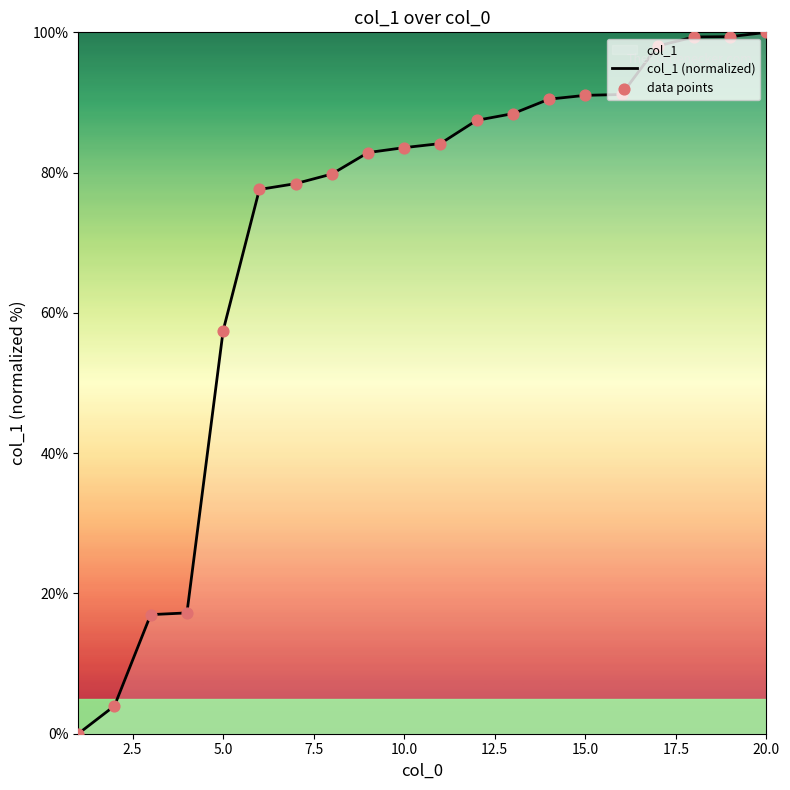

At how many categories does at least one series exceed 28?

16